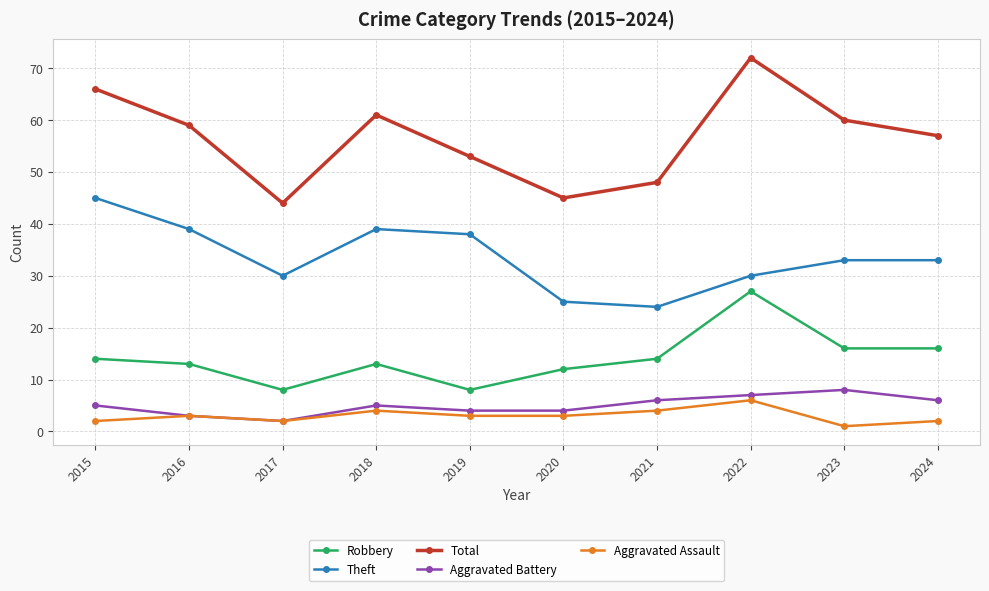

How many categories are shown in the chart?

10